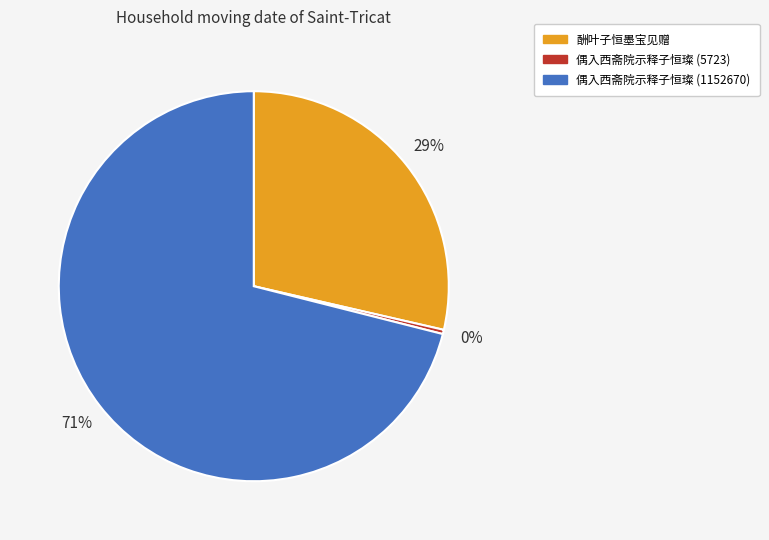

Is there any slice that represents more than half of the pie?

Yes